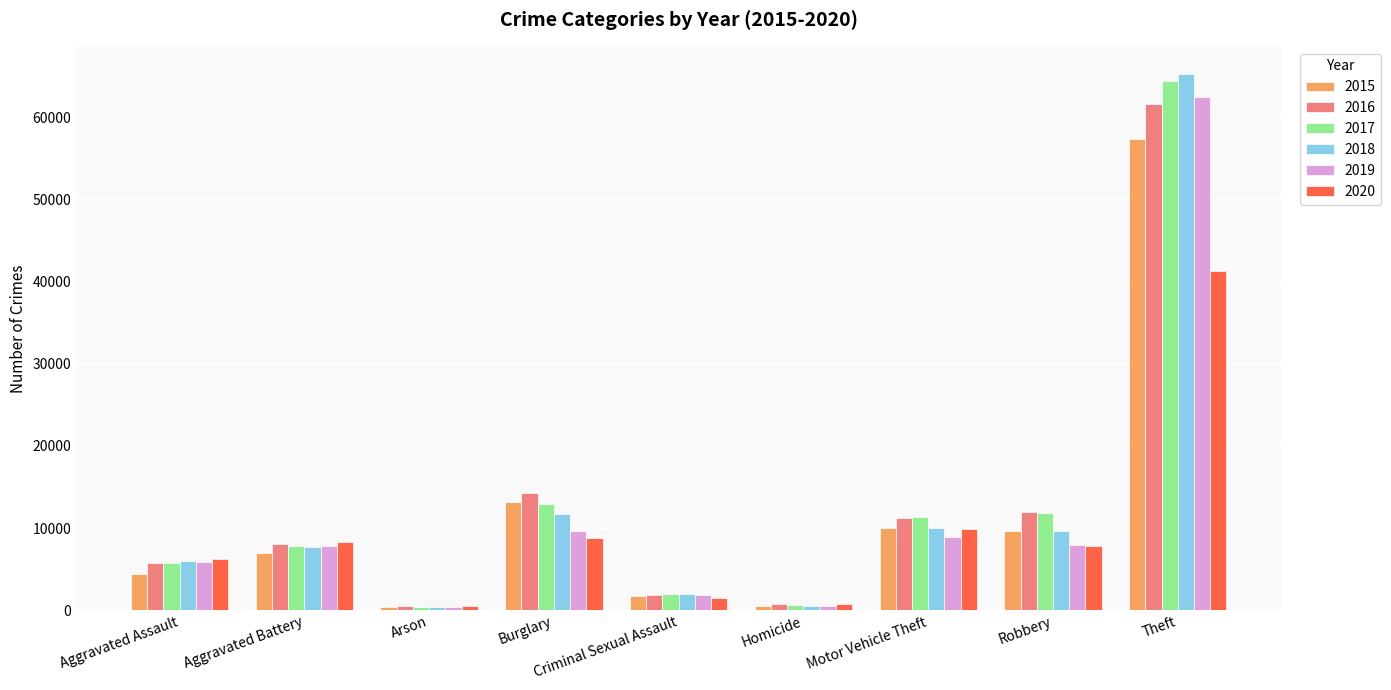

Count the number of data series in this chart.

6